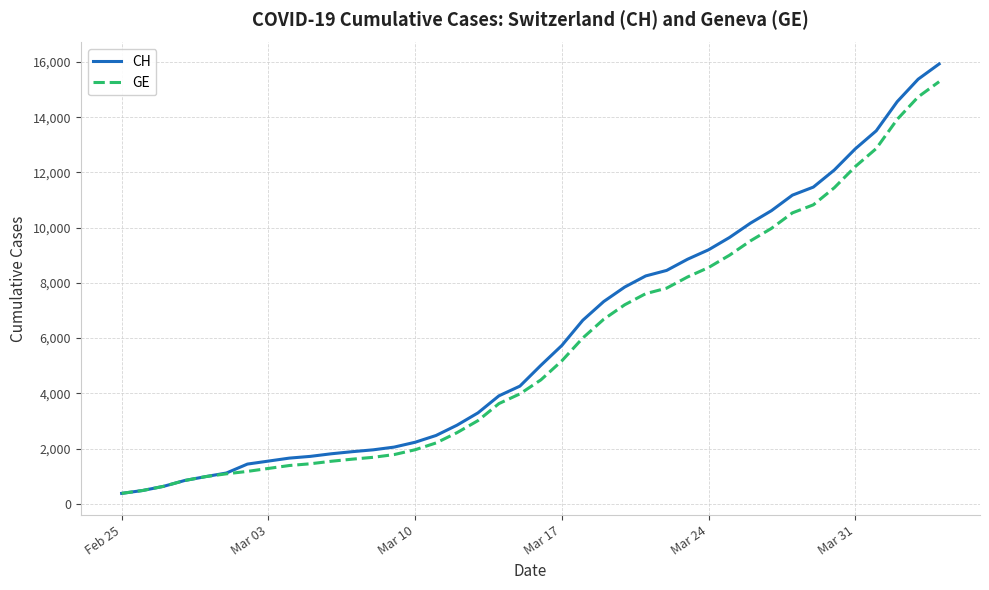

What is the minimum value for CH?

375